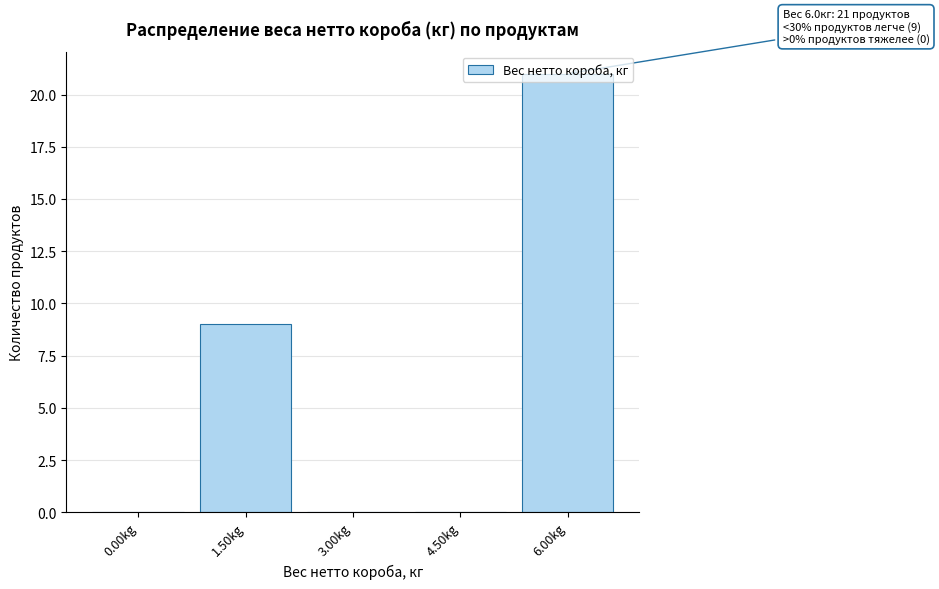

What is the sum of the values at 6.00kg and 4.50kg?

21